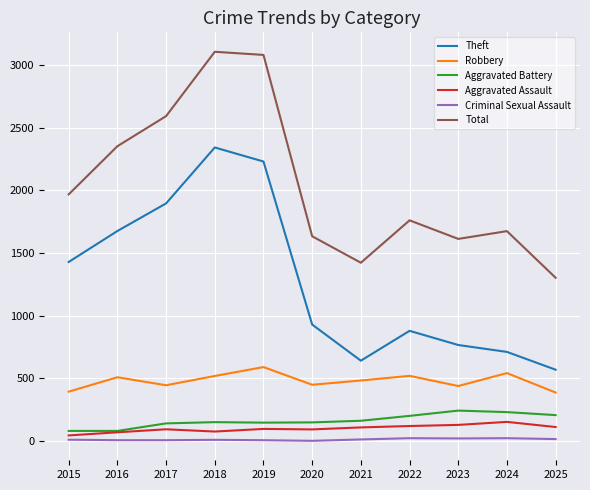

Is it true that Robbery equals 543 at 2024?

True